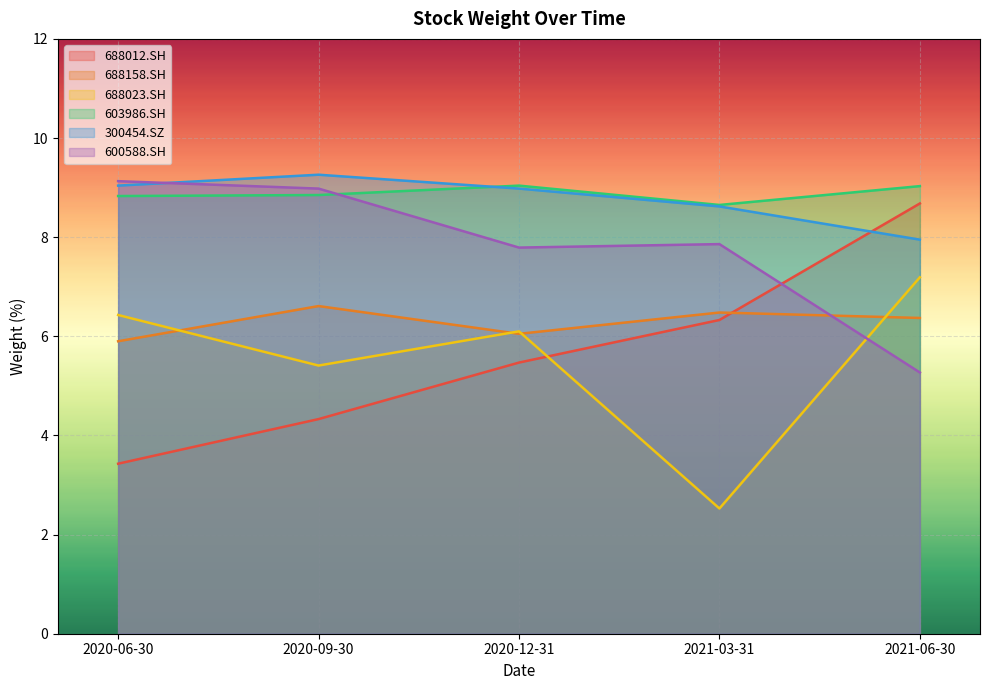

What is the total value across all series at 2020-09-30?

43.4